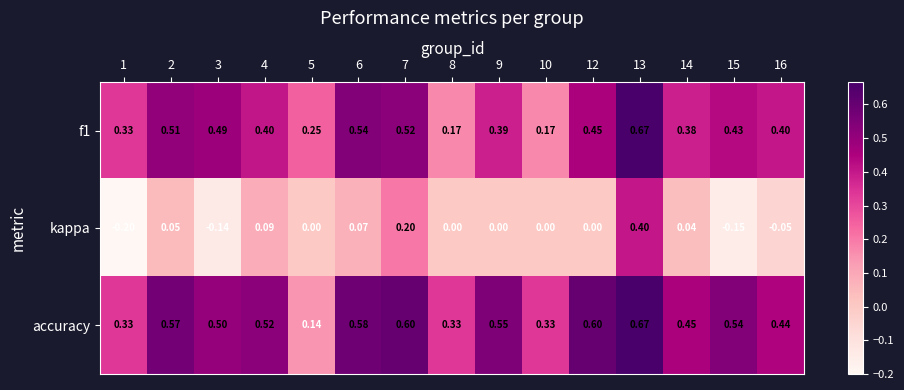

Which series has the widest spread of values?

kappa